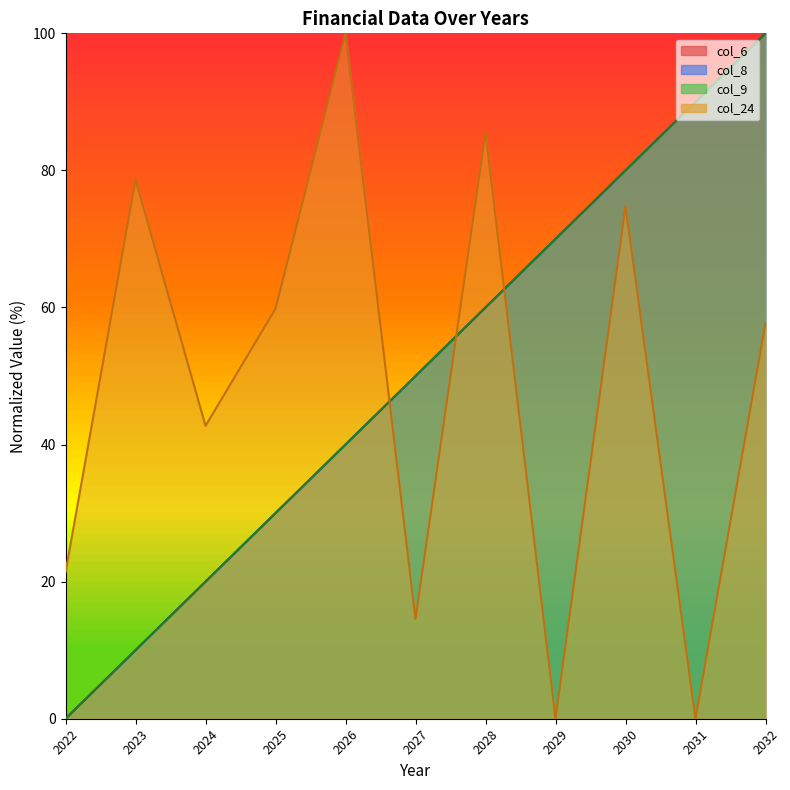

Is the value of col_8 at 2026 greater than the value of col_24 at 2026?

No